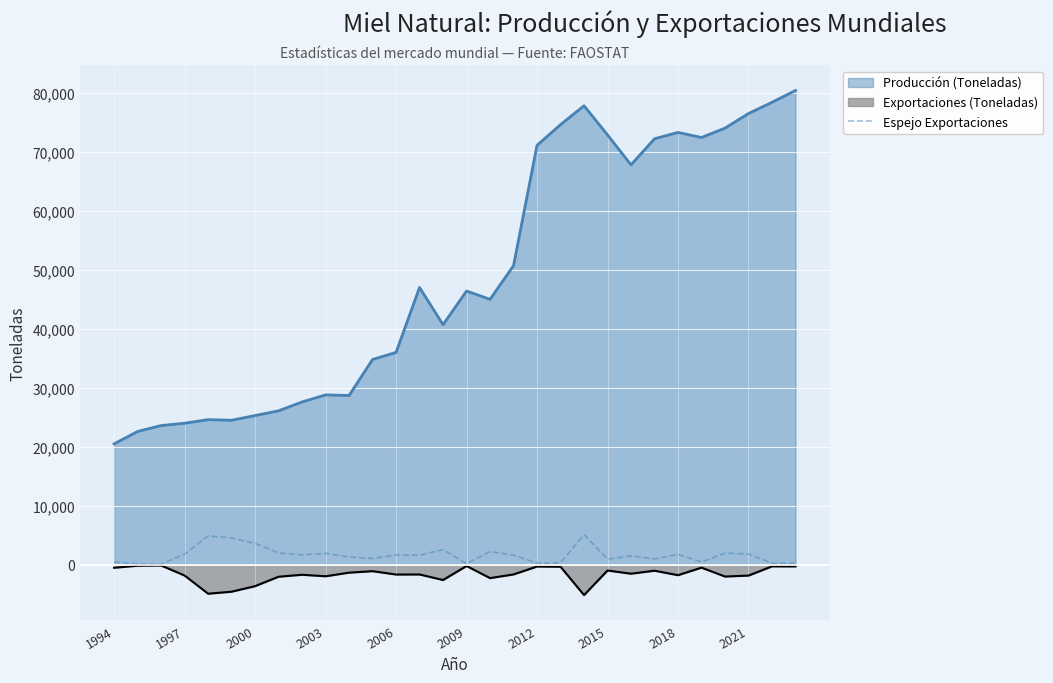

What is the minimum value shown in the chart?

-5132.4